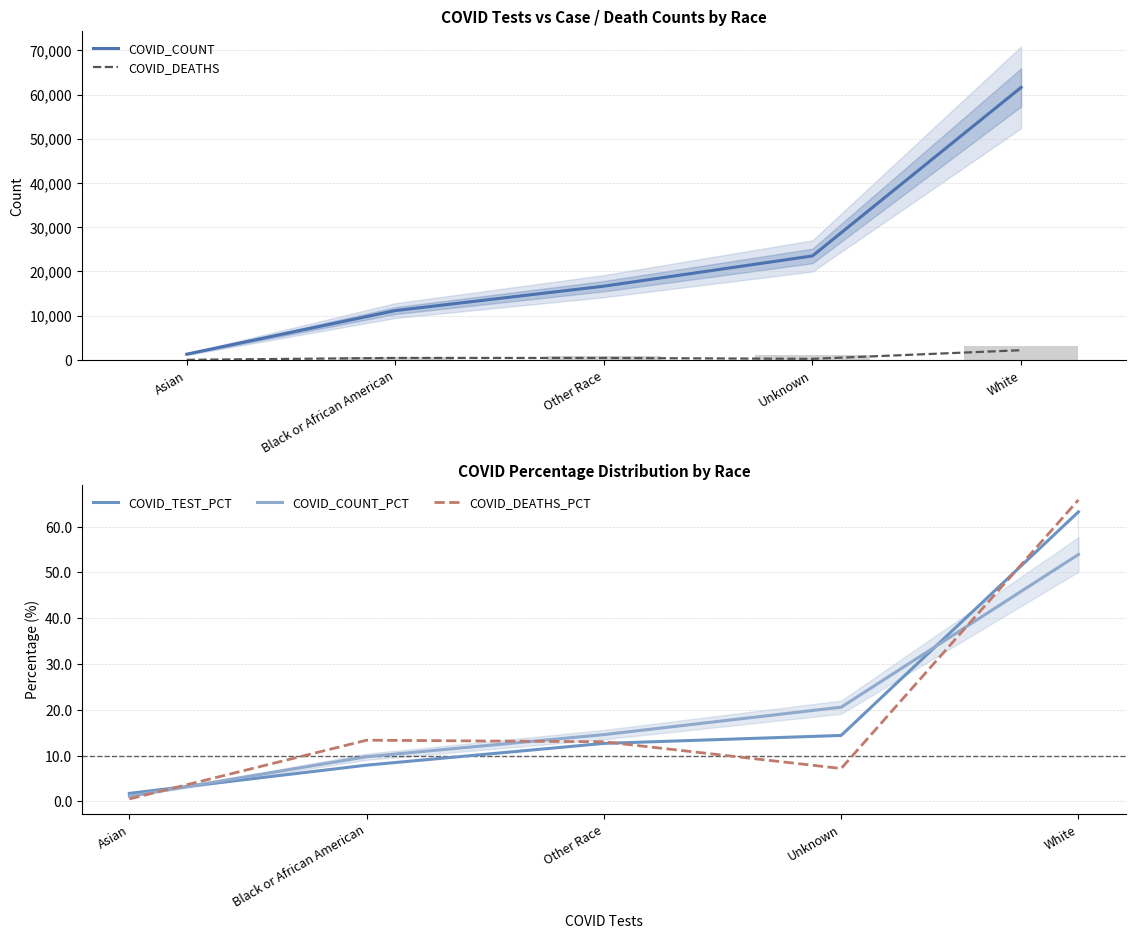

What is the spread (max minus min) of values at Unknown?

23503.8